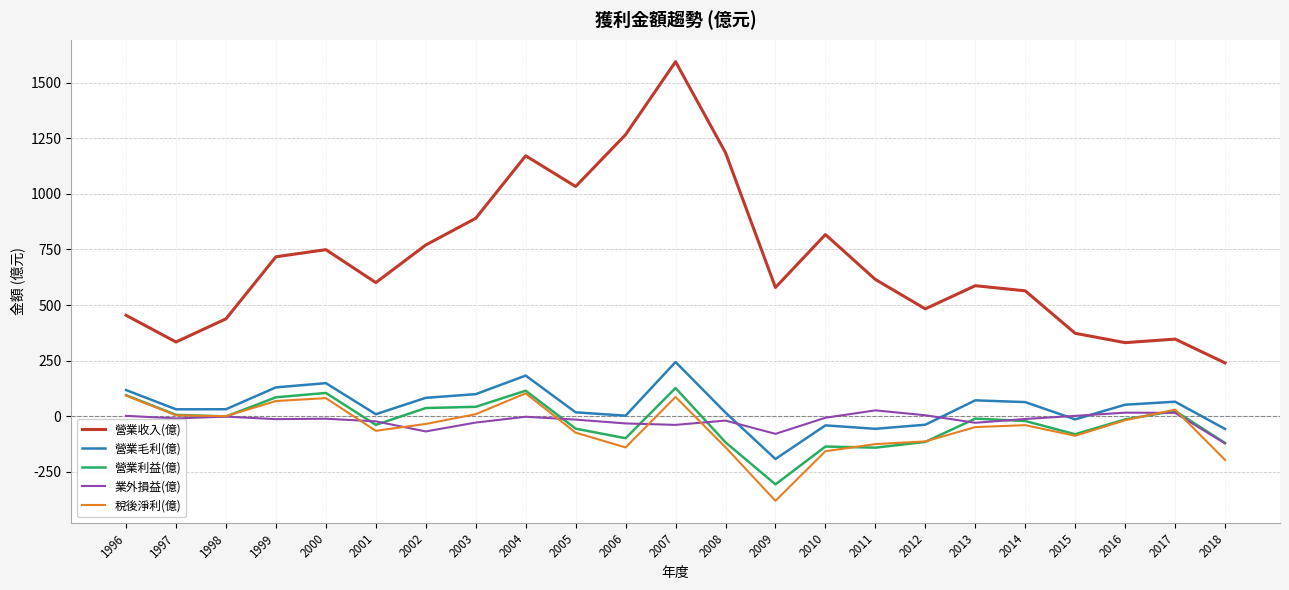

What is the maximum value shown in the chart?

1594.0